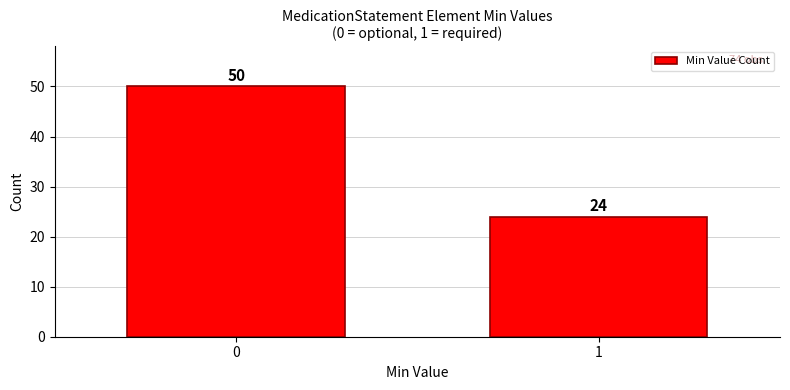

Reading left to right, what are all the values shown in this chart?

0=50	1=24